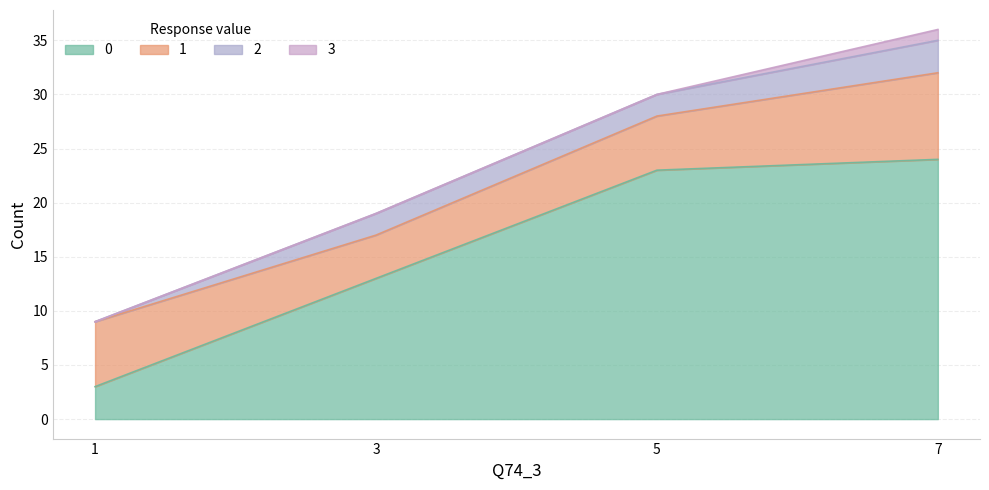

What is the maximum value shown in the chart?

24